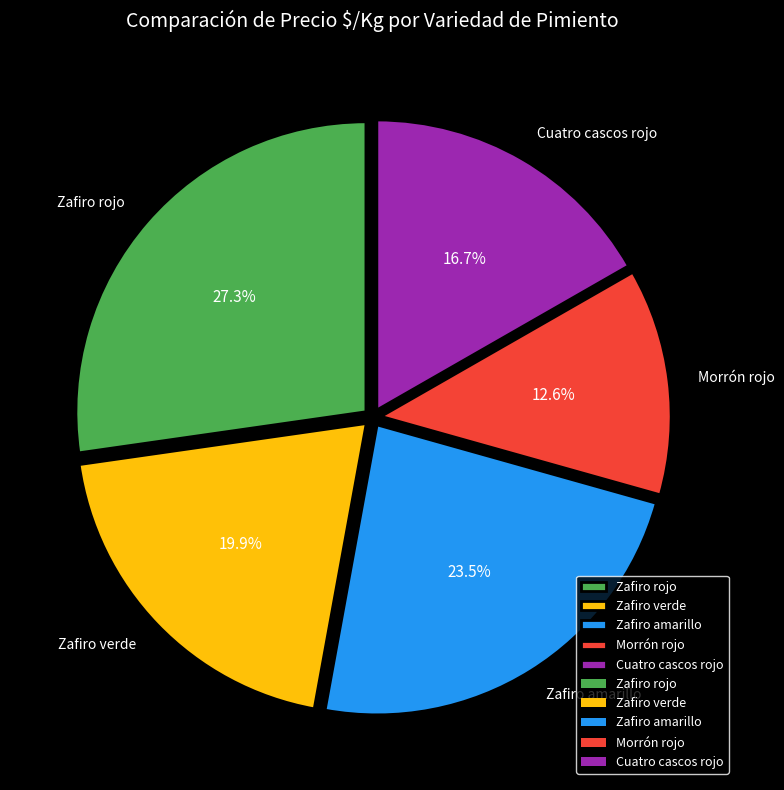

The Zafiro verde slice represents 4% of the pie. True or false?

False